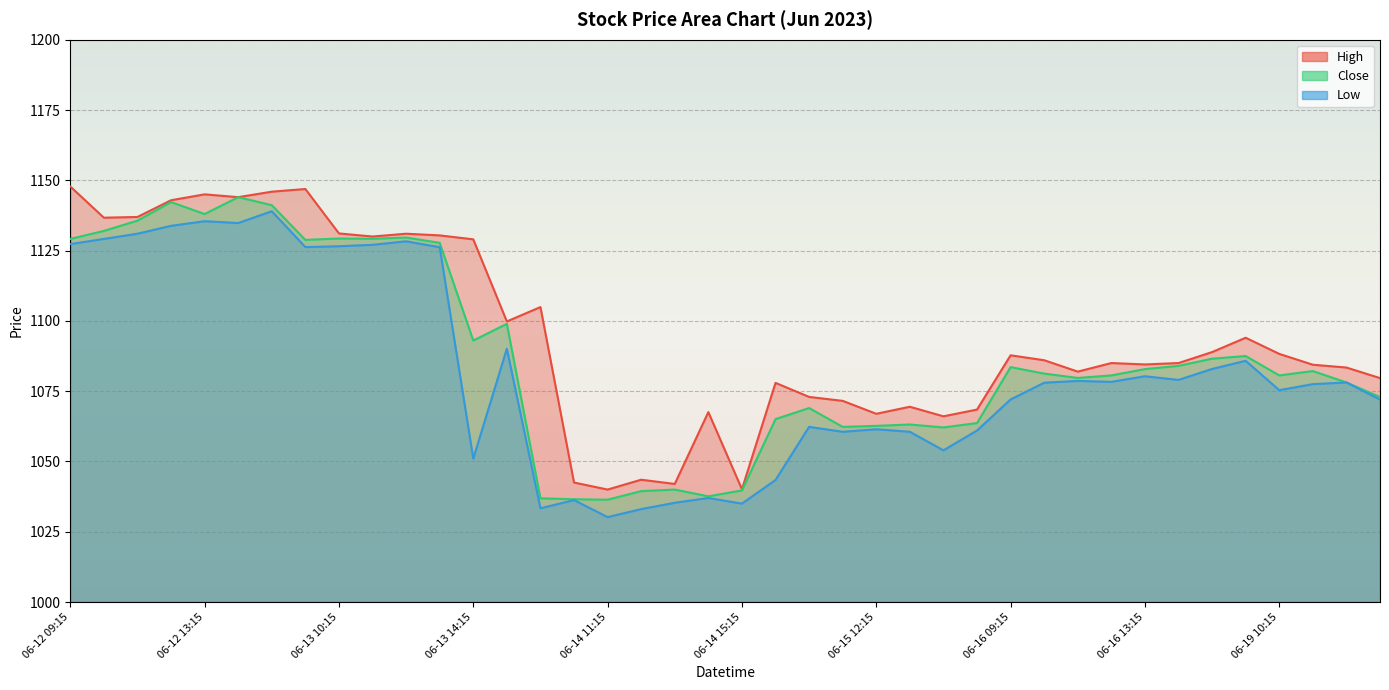

Rank the series at 06-19 12:15 from highest to lowest value.

High, Close, Low